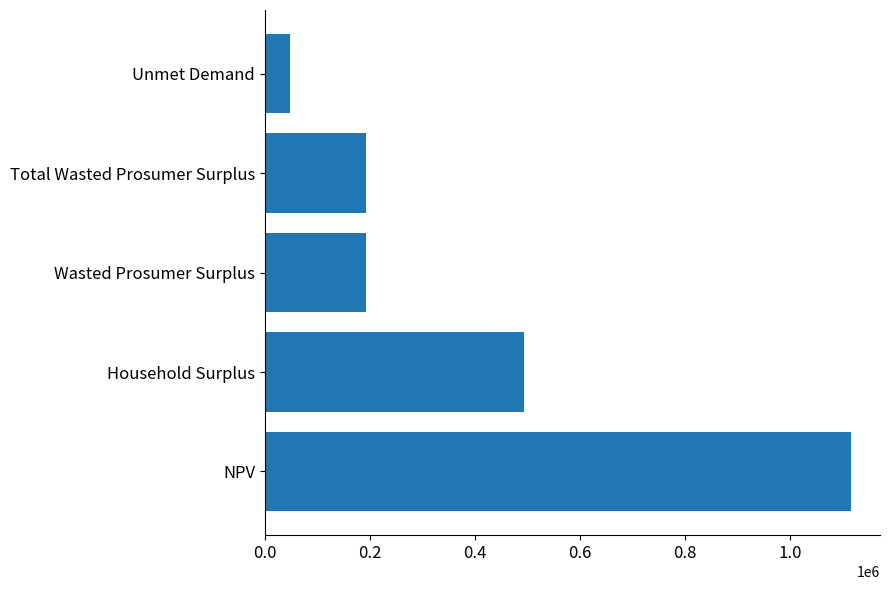

What is the change in value from Household Surplus to Total Wasted Prosumer Surplus?

-300462.2